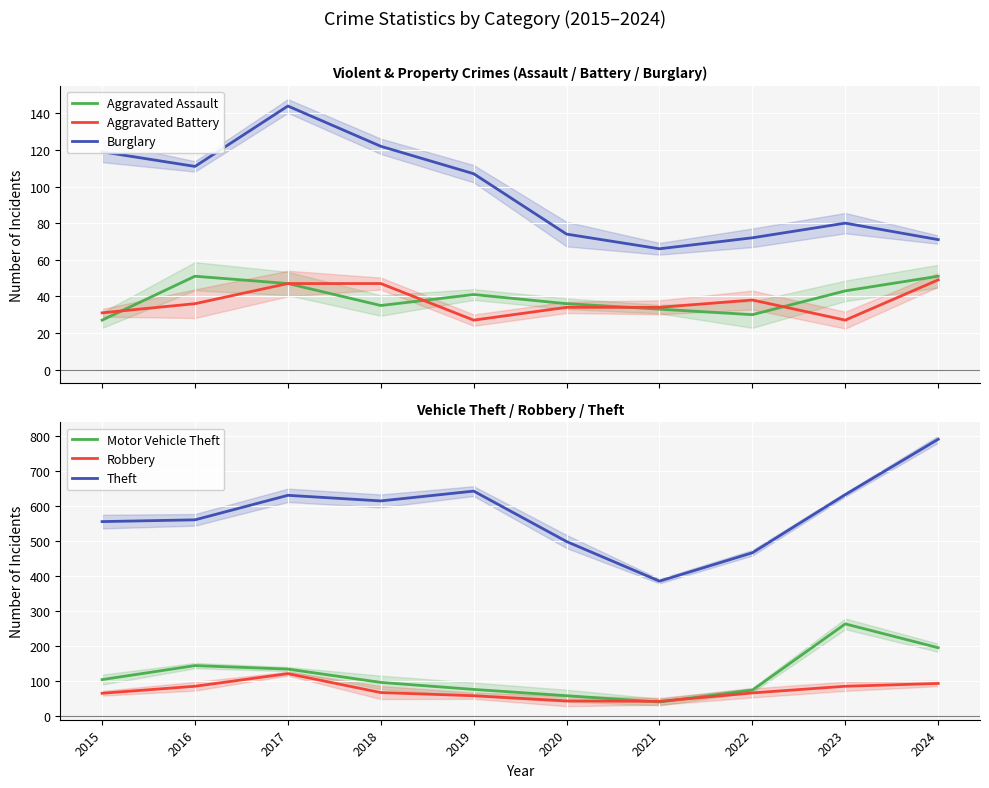

What is the difference between the maximum and minimum values in the Robbery series?

79